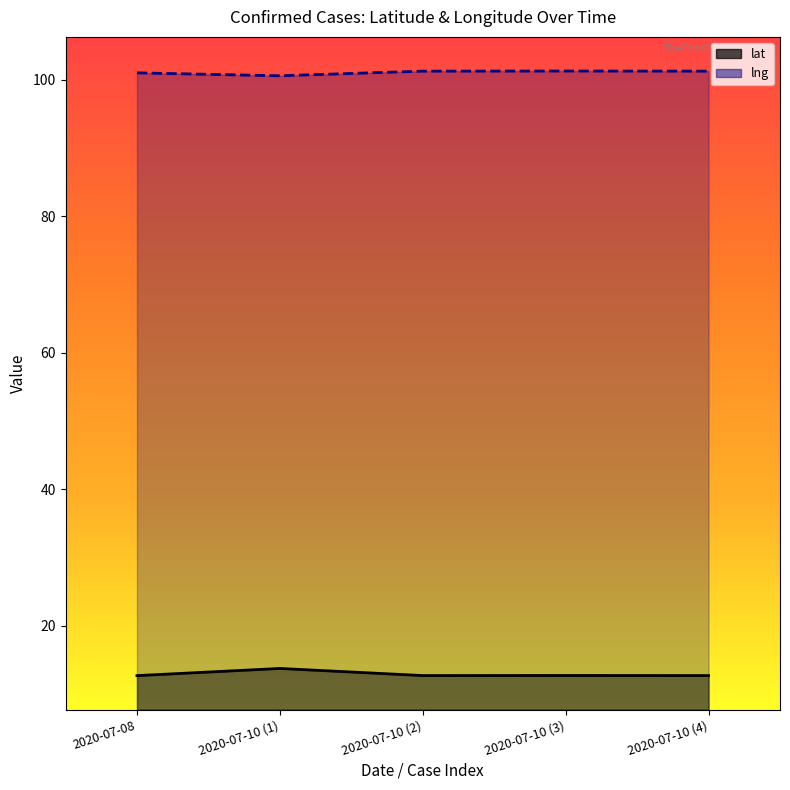

At which label is lat closest to 13?

2020-07-10 (3)